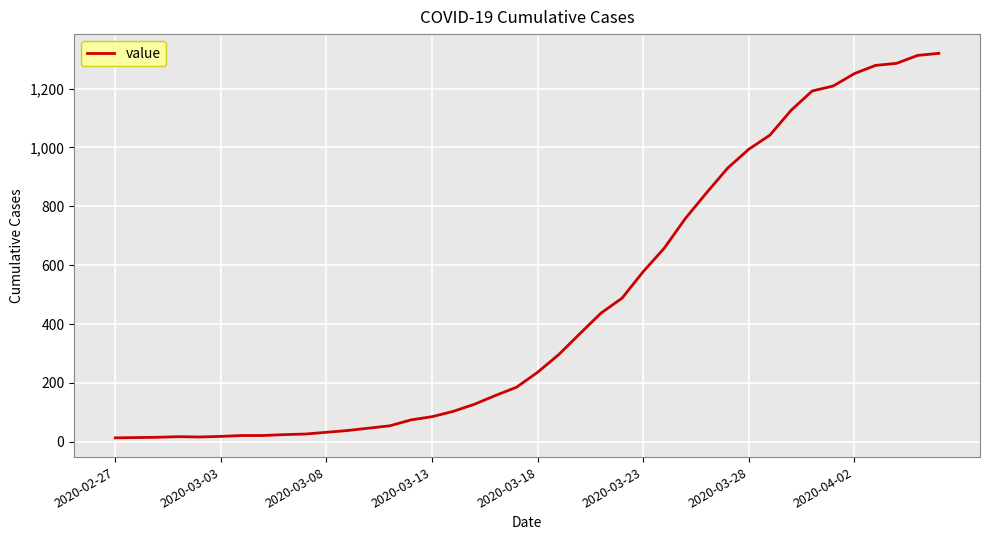

What is the difference between the maximum and minimum values?

1307